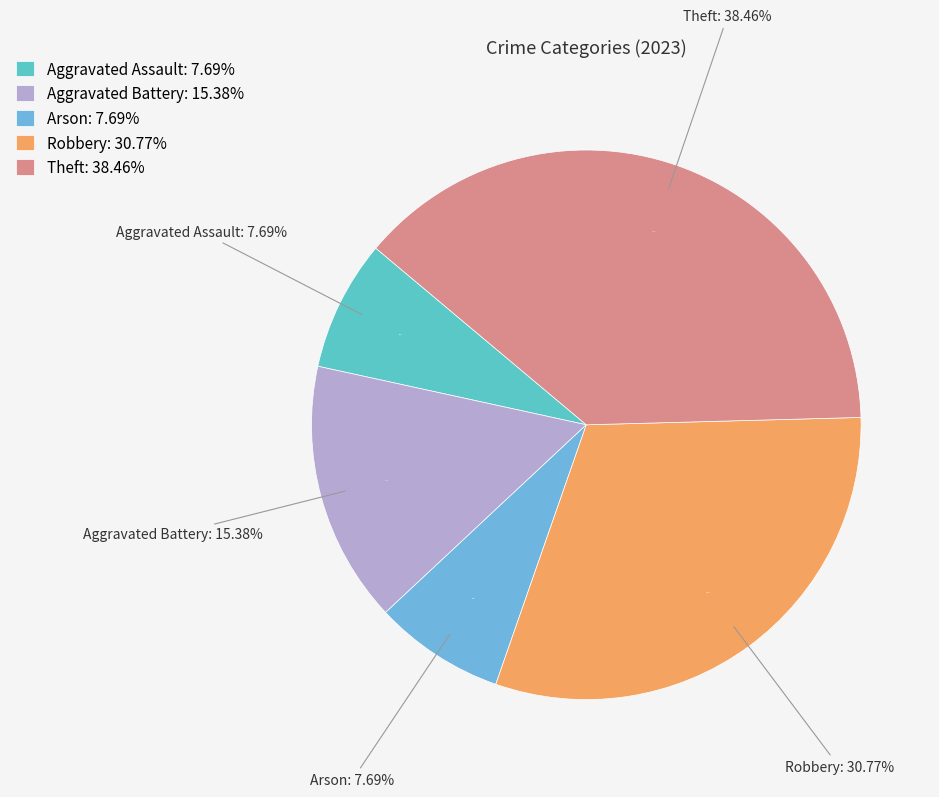

Rank the categories by value from lowest to highest.

Aggravated Assault, Arson, Aggravated Battery, Robbery, Theft